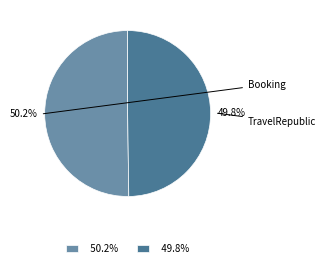

Approximately how many times larger is the value at 50.2% compared to 49.8%?

1.0